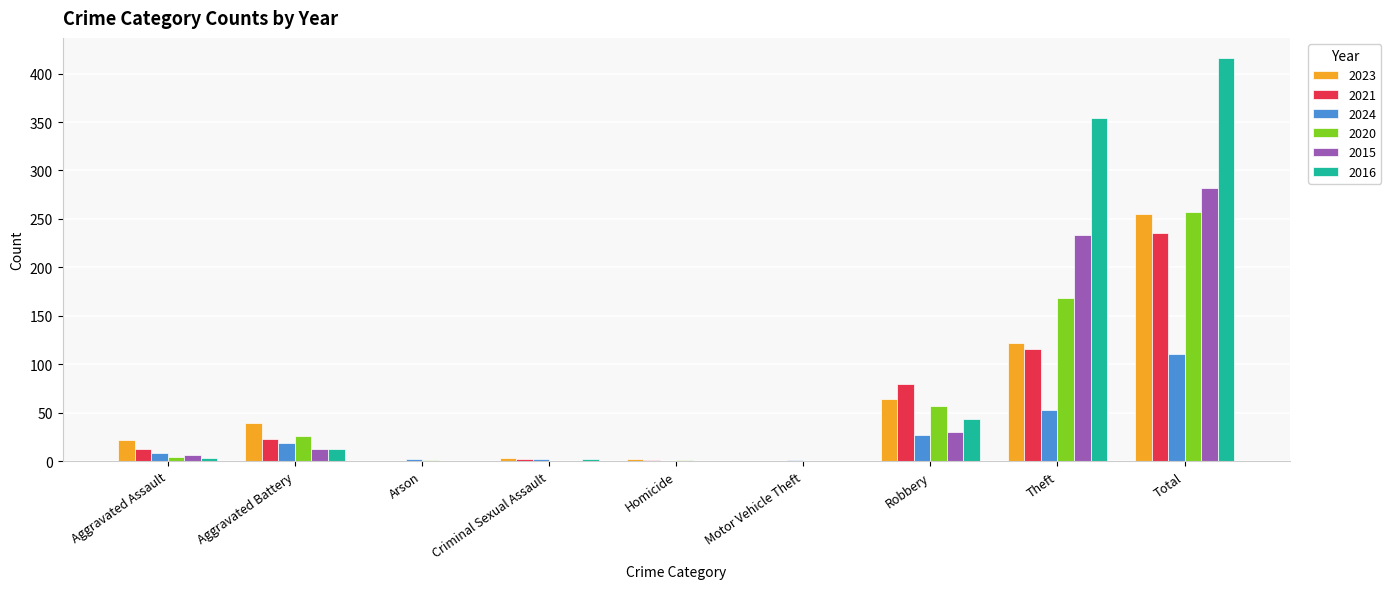

At which category is the sum across all series the highest?

Total